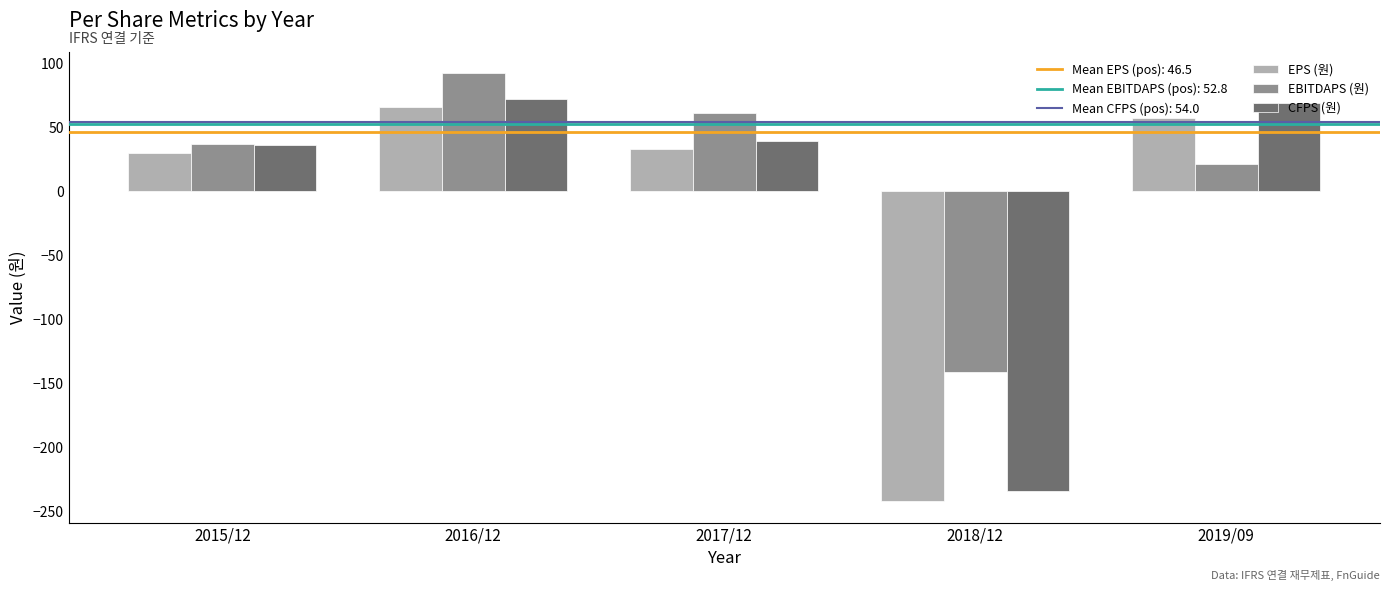

Between 2015/12 and 2016/12, which series saw the biggest shift?

EBITDAPS (원)